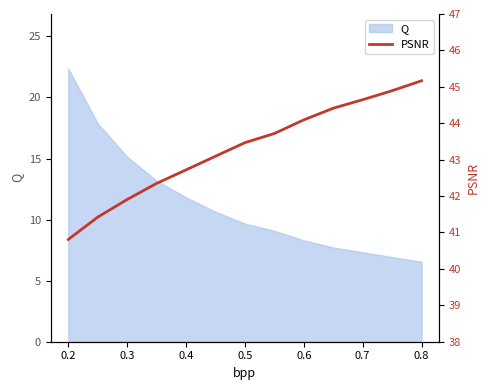

Is it true that Q equals 10.9 at 0.6?

False